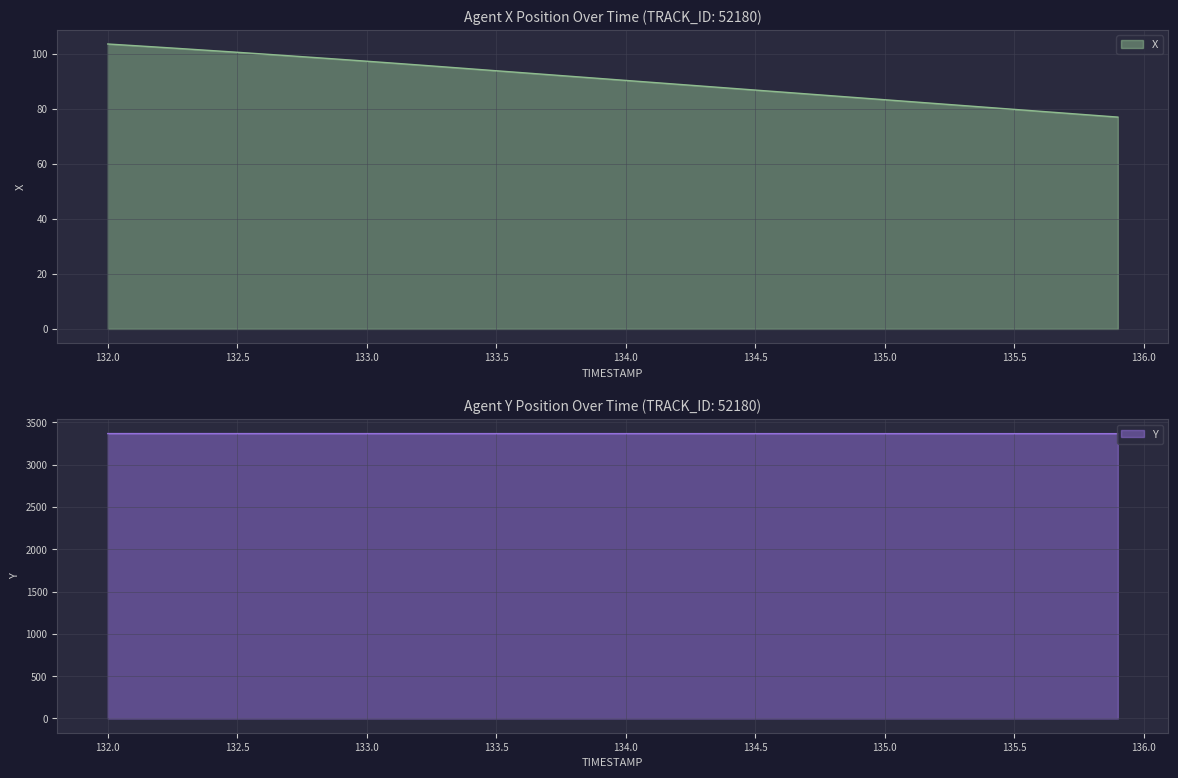

What is the difference between the X values at 132.0 and 132.4?

2.4